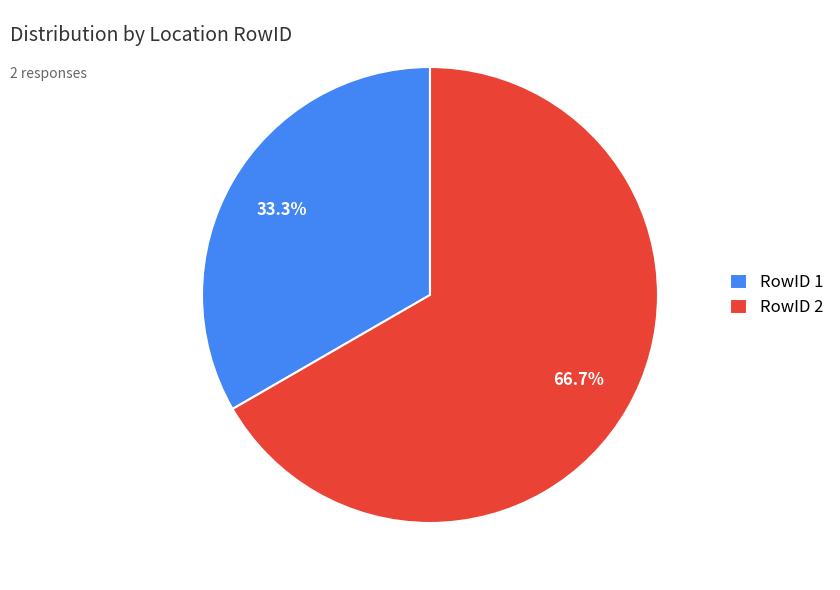

Between RowID 1 and RowID 2, which is larger?

RowID 2